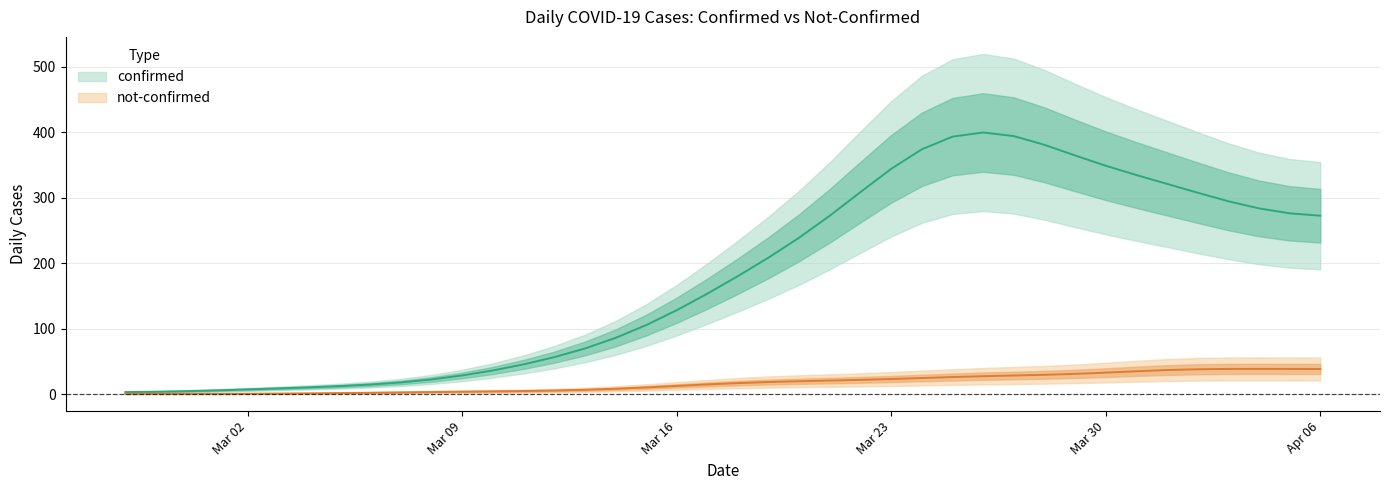

Which category has the lowest value across all series?

2020-02-28